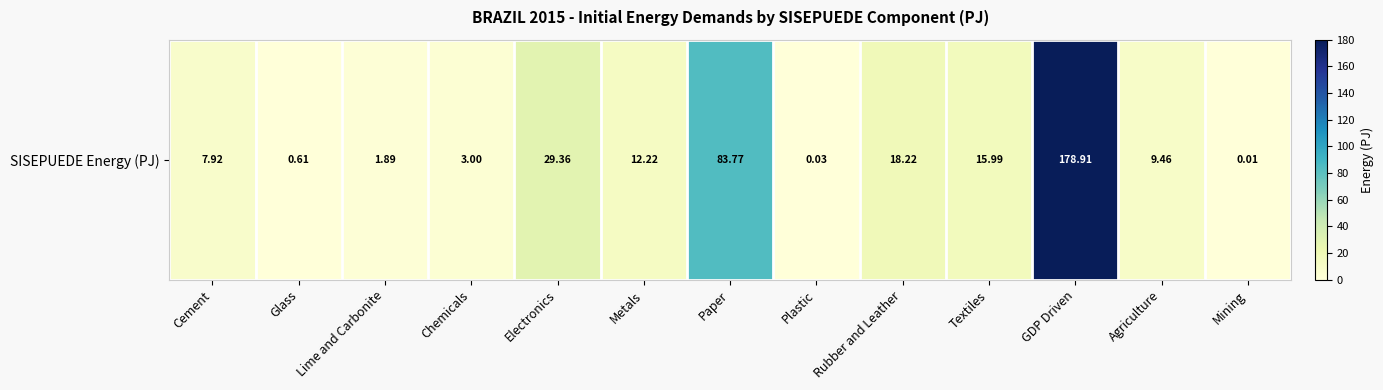

How many values exceed 9?

7